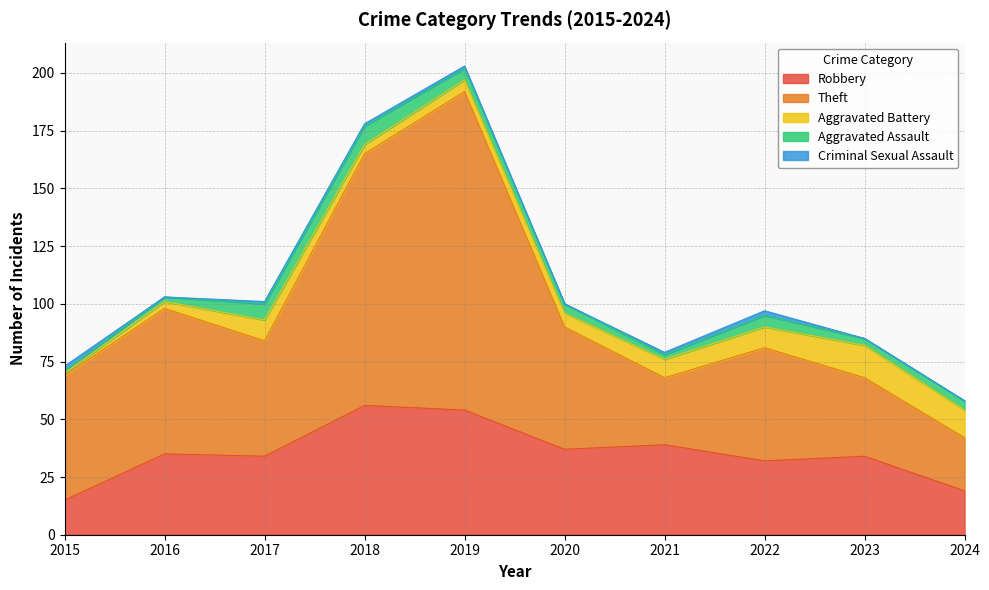

Which series ends up on top after the final intersection of Robbery and Theft?

Theft